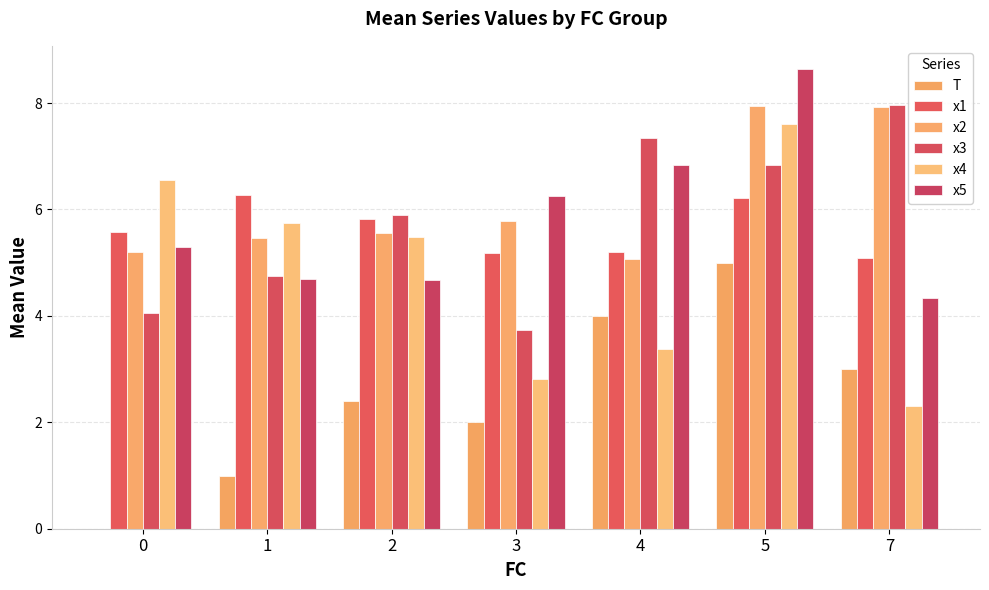

What is the sum of all x4 values?

33.9